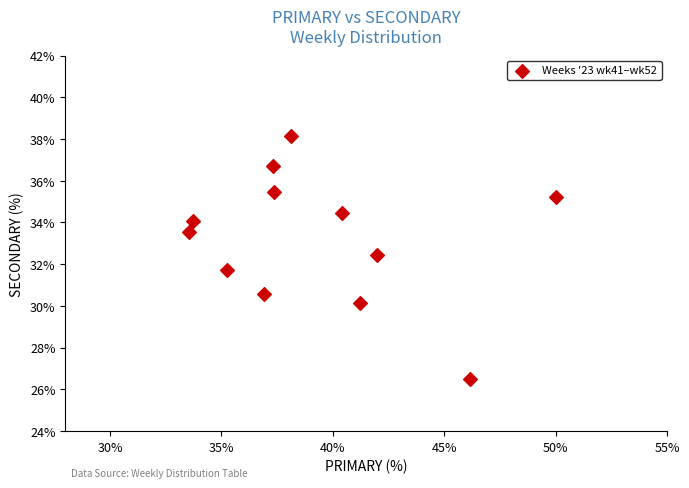

What is the range of Y values (max minus min)?

11.6